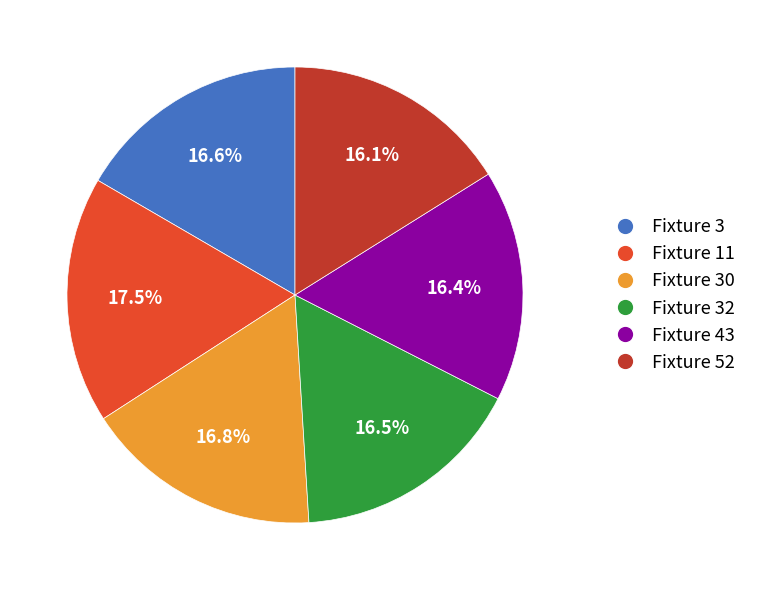

How many segments does this pie chart have?

6